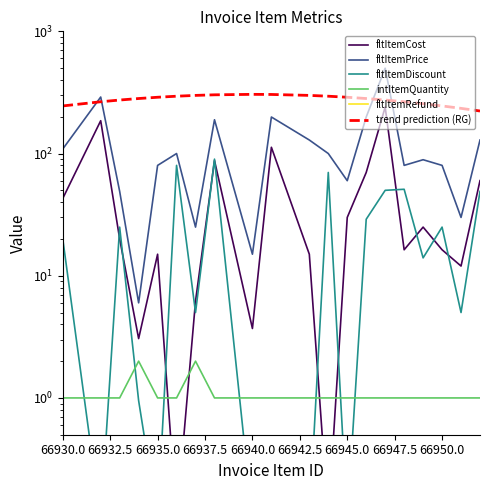

What is the total value across all series at 66930.0?

418.2